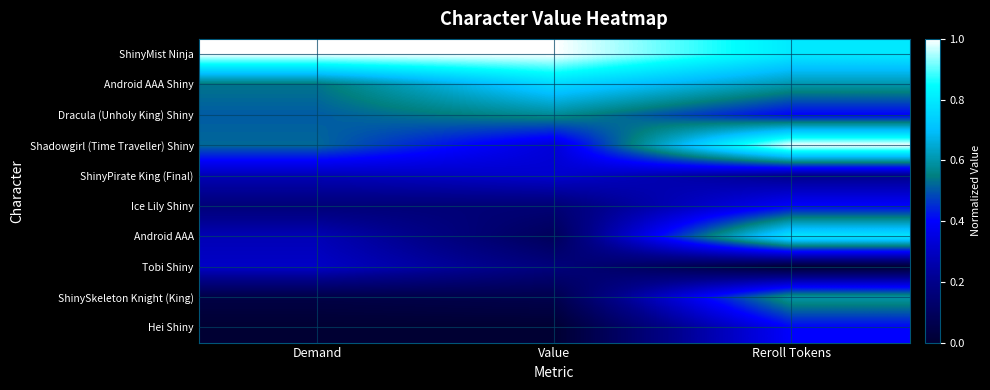

Reading left to right, extract all data points from this chart.

ShinyMist Ninja: Demand=1.0	Value=1.0	Reroll Tokens=0.8
Android AAA Shiny: Demand=0.5	Value=0.8	Reroll Tokens=0.6
Dracula (Unholy King) Shiny: Demand=0.5	Value=0.6	Reroll Tokens=0.4
Shadowgirl (Time Traveller) Shiny: Demand=0.5	Value=0.3	Reroll Tokens=1.0
ShinyPirate King (Final): Demand=0.3	Value=0.3	Reroll Tokens=0.2
Ice Lily Shiny: Demand=0.2	Value=0.2	Reroll Tokens=0.4
Android AAA: Demand=0.3	Value=0.1	Reroll Tokens=0.8
Tobi Shiny: Demand=0.3	Value=0.2	Reroll Tokens=0.0
ShinySkeleton Knight (King): Demand=0.0	Value=0.1	Reroll Tokens=0.6
Hei Shiny: Demand=0.0	Value=0.0	Reroll Tokens=0.4